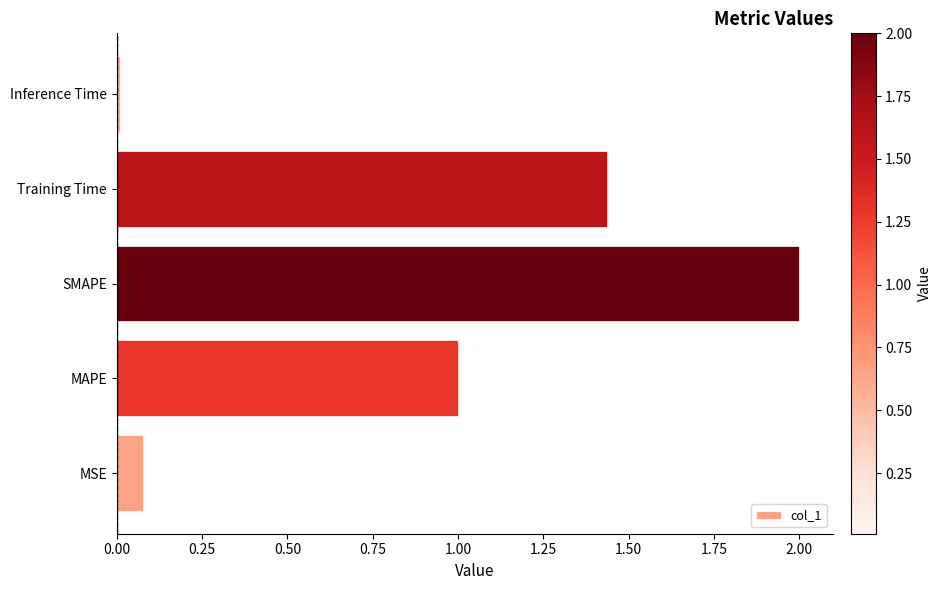

Is it true that the value at SMAPE is 1.4?

False